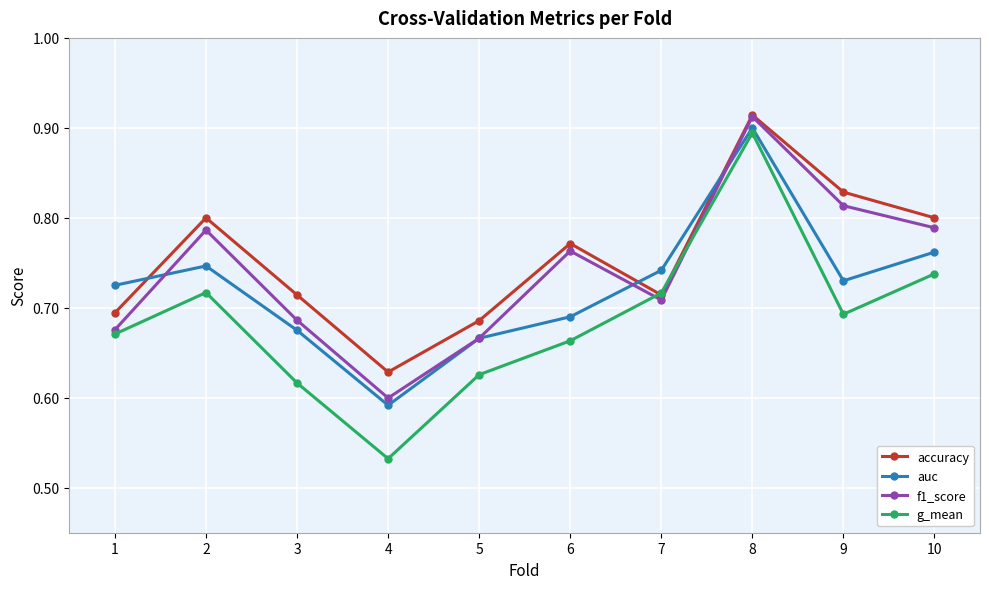

Which label corresponds to the smallest value in the chart?

4